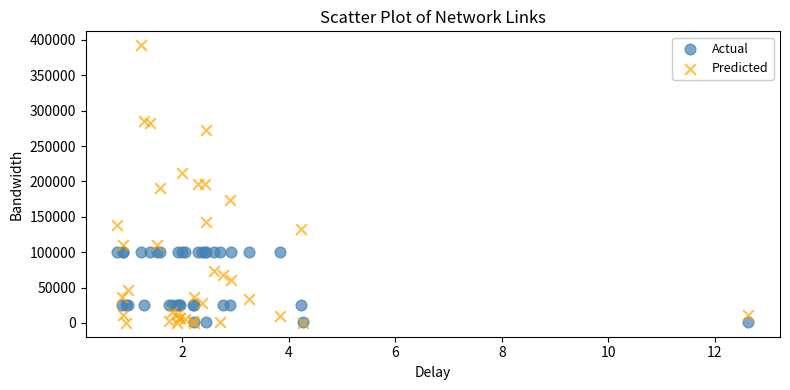

What are all the series names shown in the legend?

Actual, Predicted